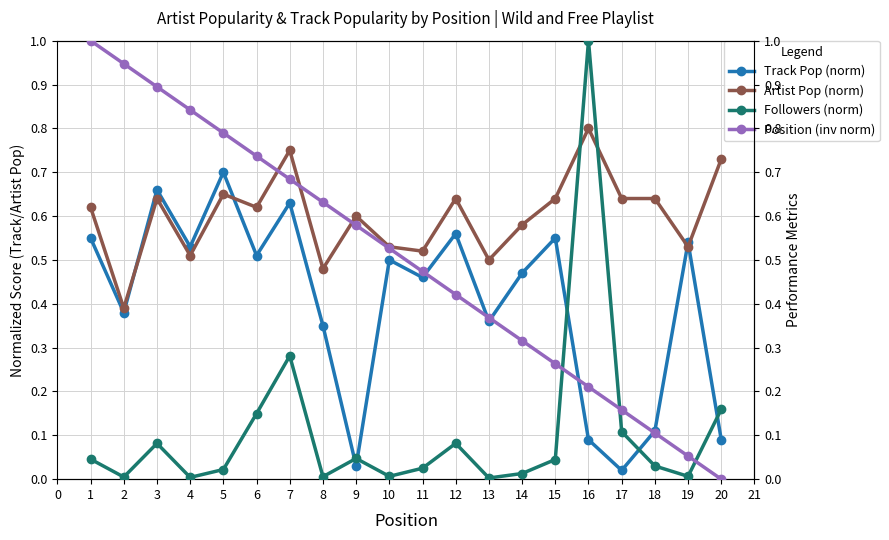

True or false: Artist Pop (norm) has more than 0 points higher than both neighbors.

True